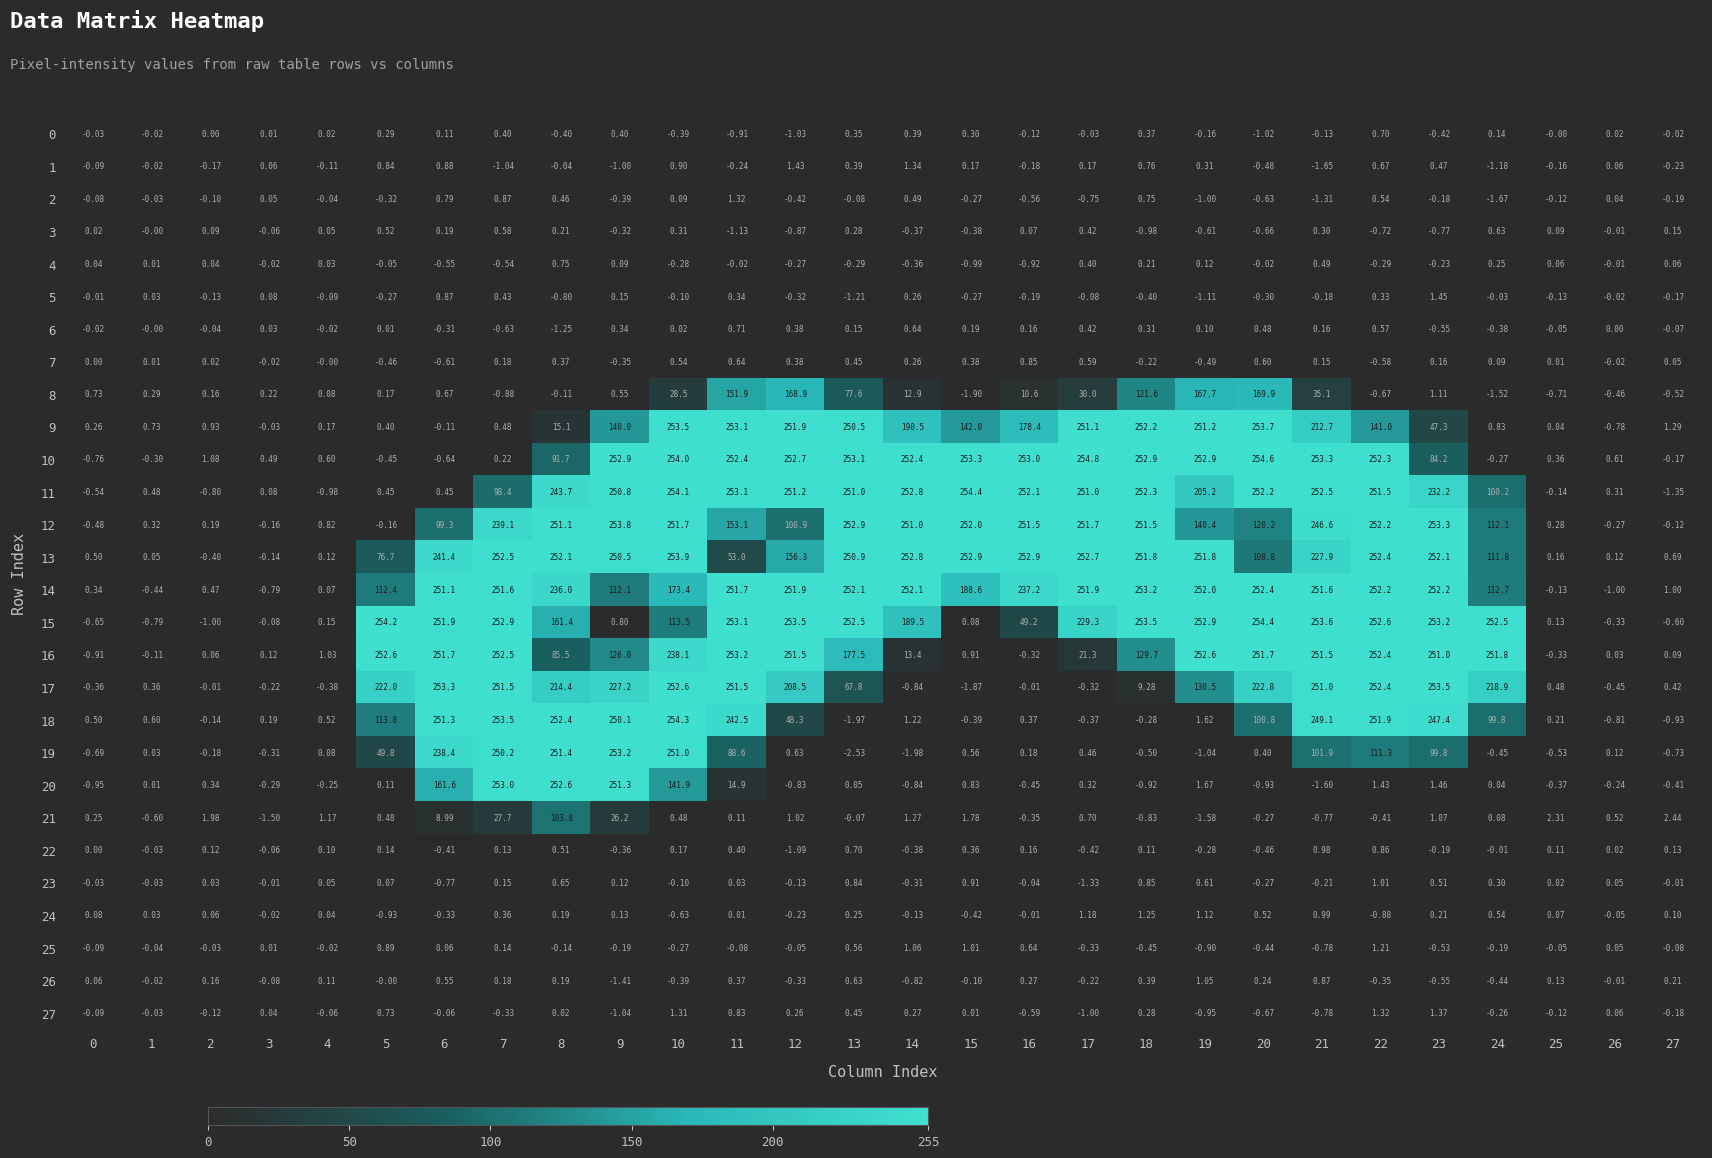

Between 10 and 15, which series saw the biggest shift?

18